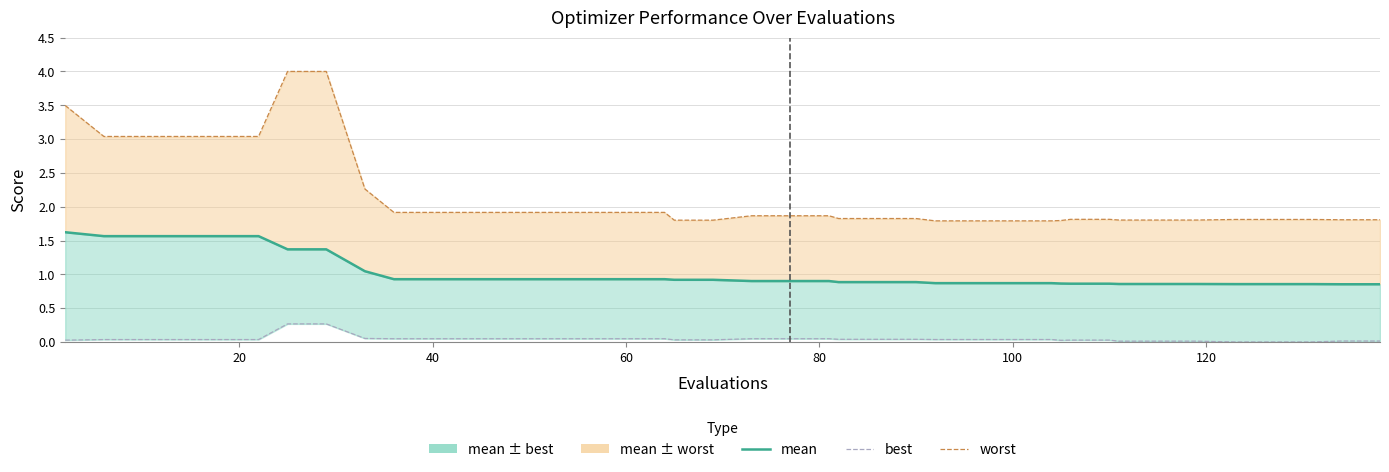

How many lines are shown in the chart?

3